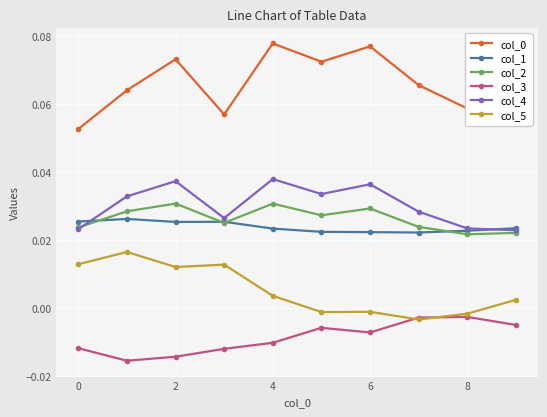

True or false: col_4 has more than 0 points higher than both neighbors.

True